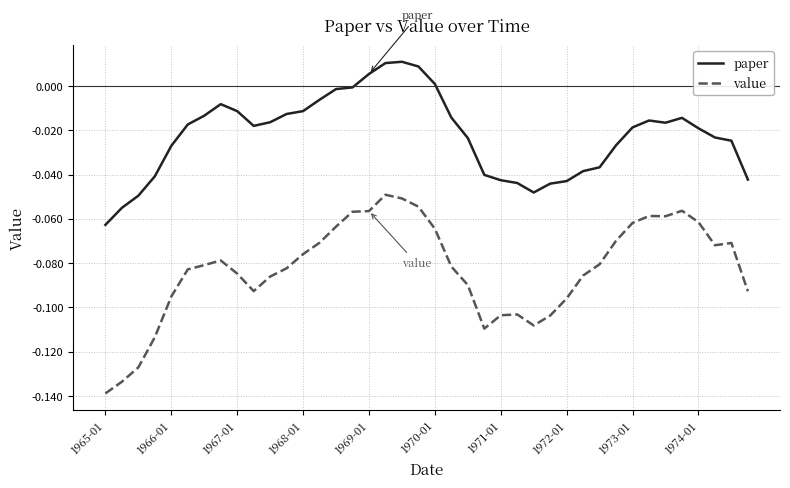

Rank the series by their average value, from lowest to highest.

value, paper